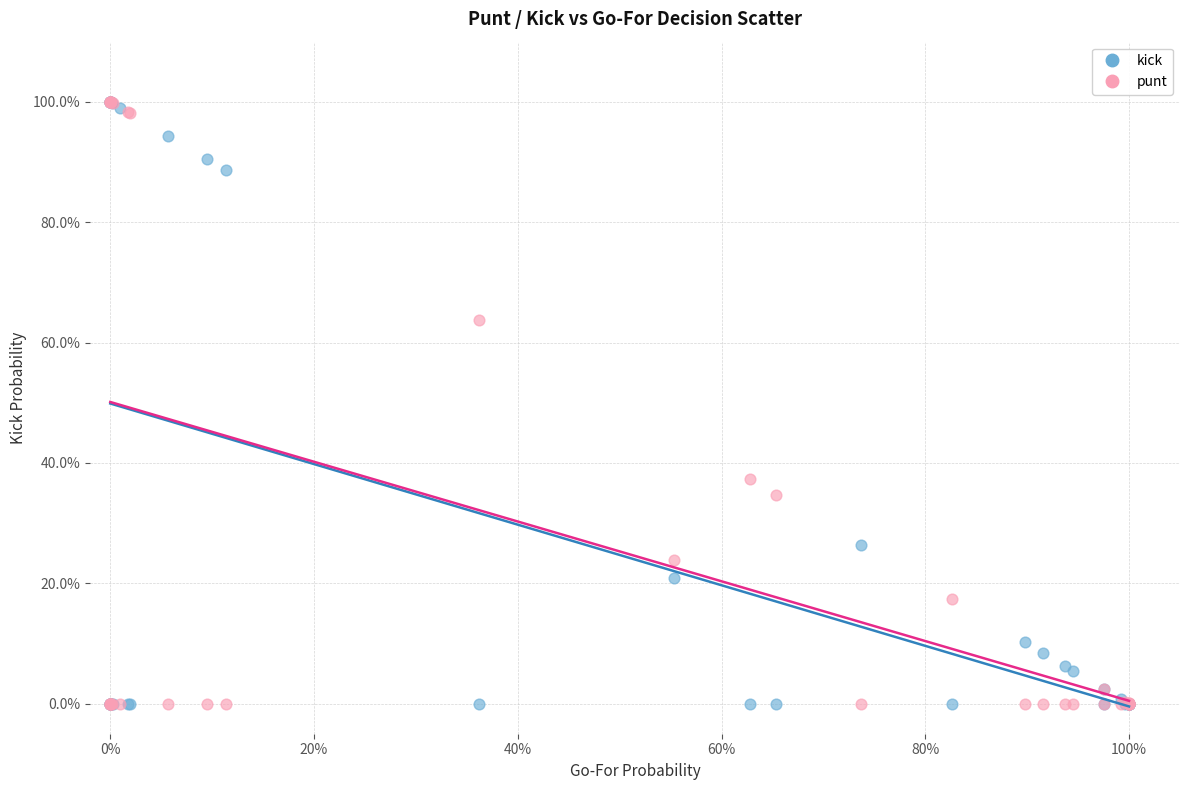

What are all the series names shown in the legend?

kick, punt